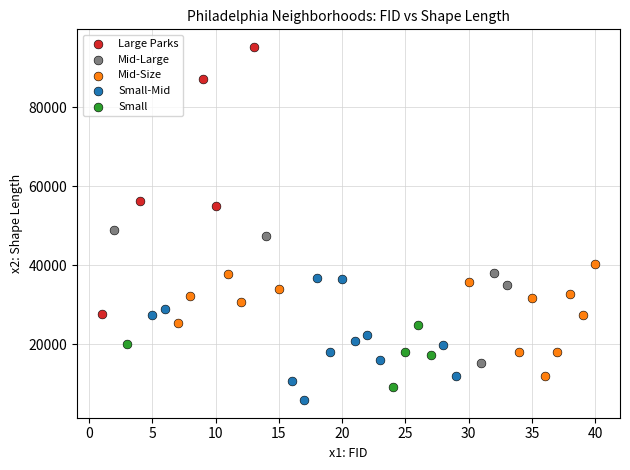

Which series reaches the maximum Y coordinate?

Large Parks